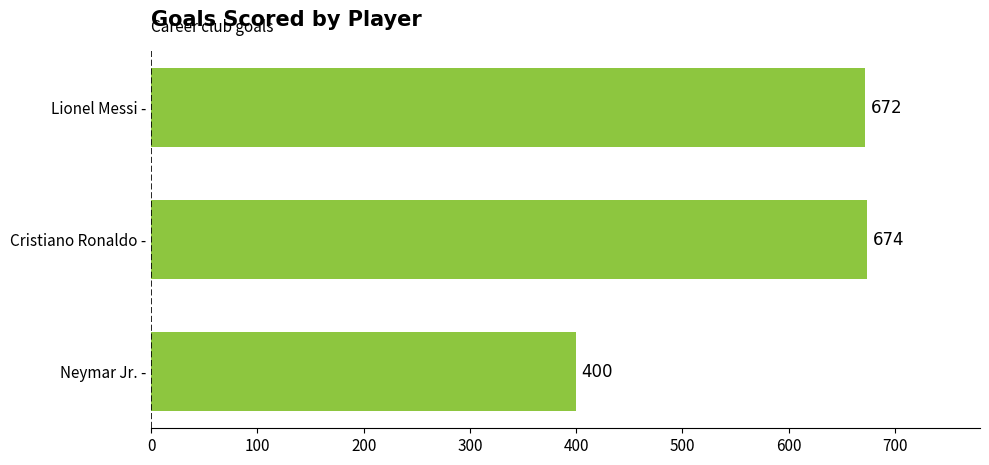

Which label corresponds to the smallest value in the chart?

Neymar Jr. -